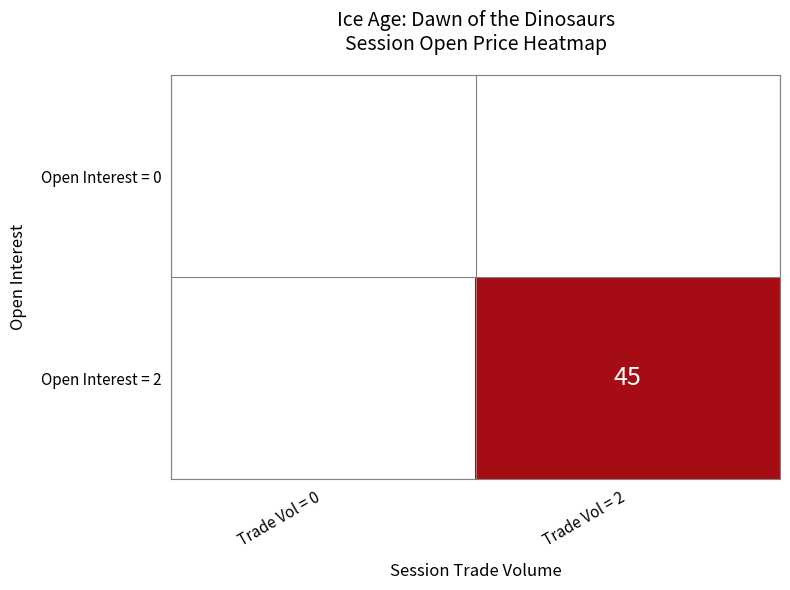

What is the maximum value shown in the chart?

45